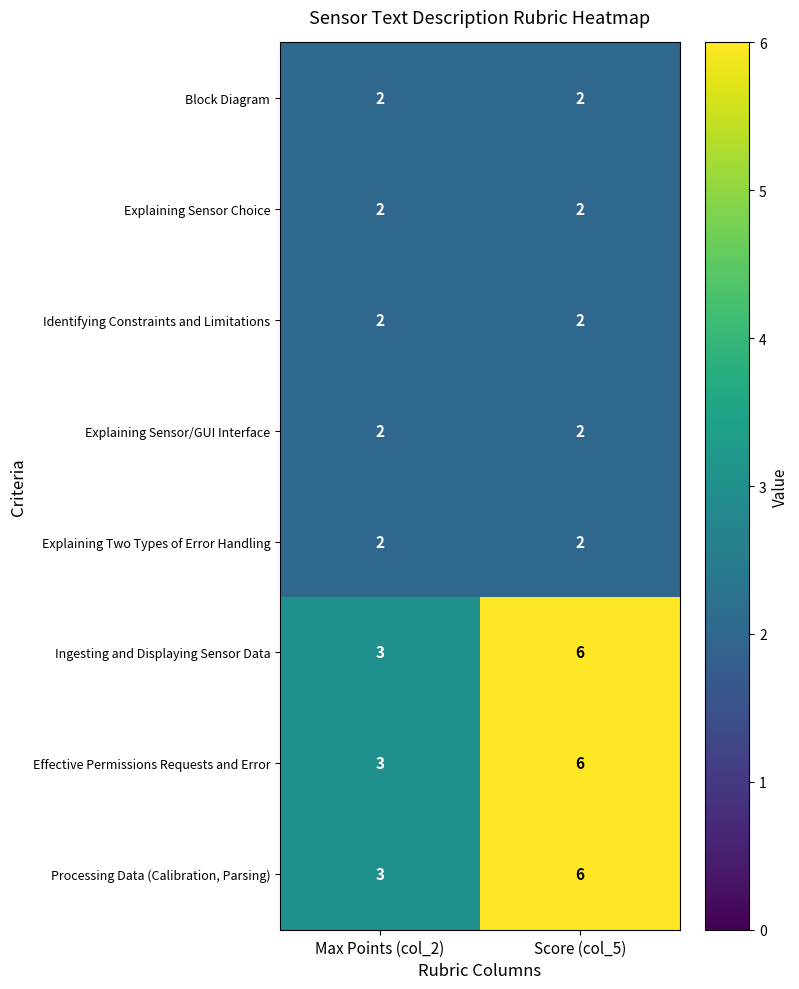

What is the spread (max minus min) of values at Max Points (col_2)?

1